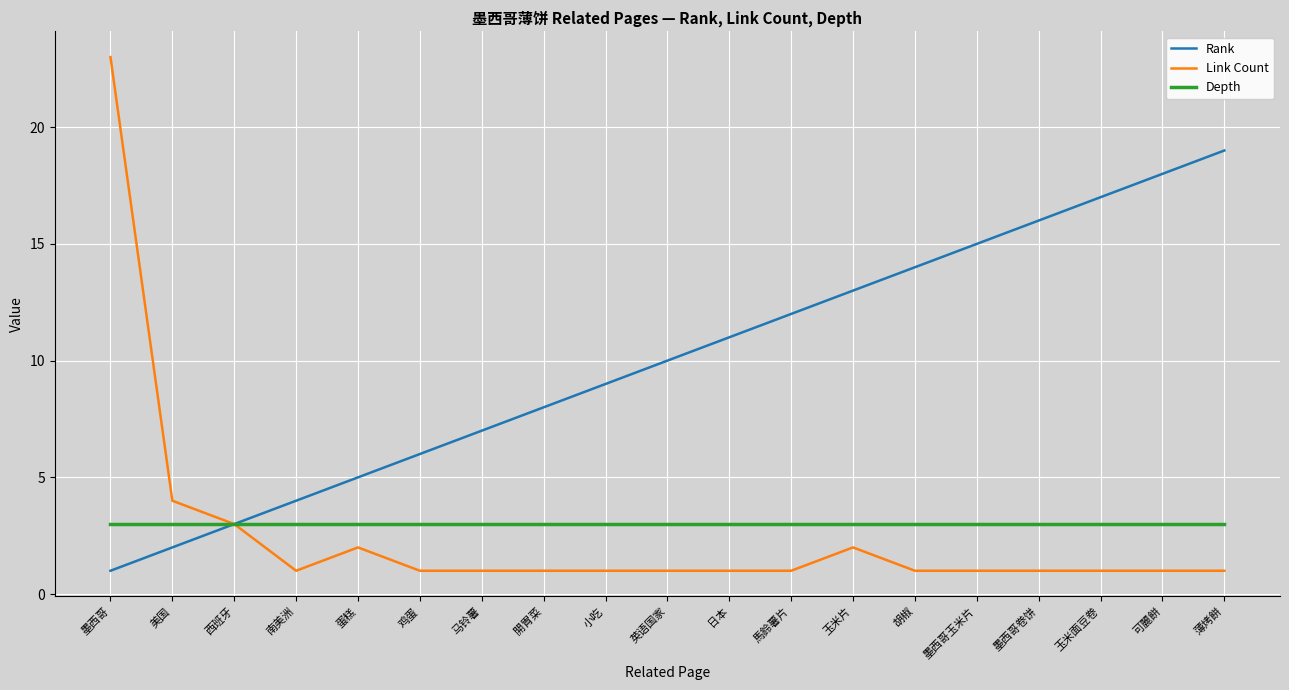

What is the difference between the highest and lowest values at 墨西哥玉米片?

14